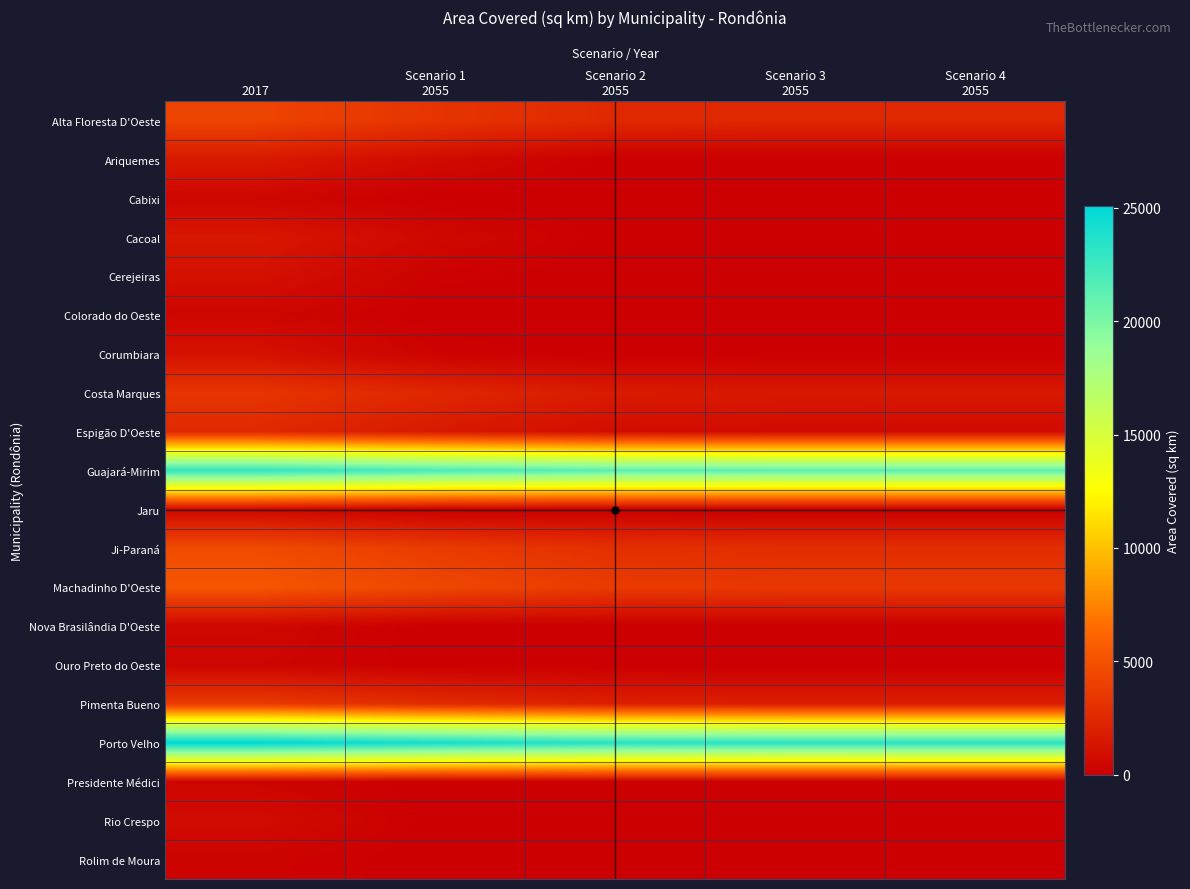

At which category is the sum across all series the highest?

2017